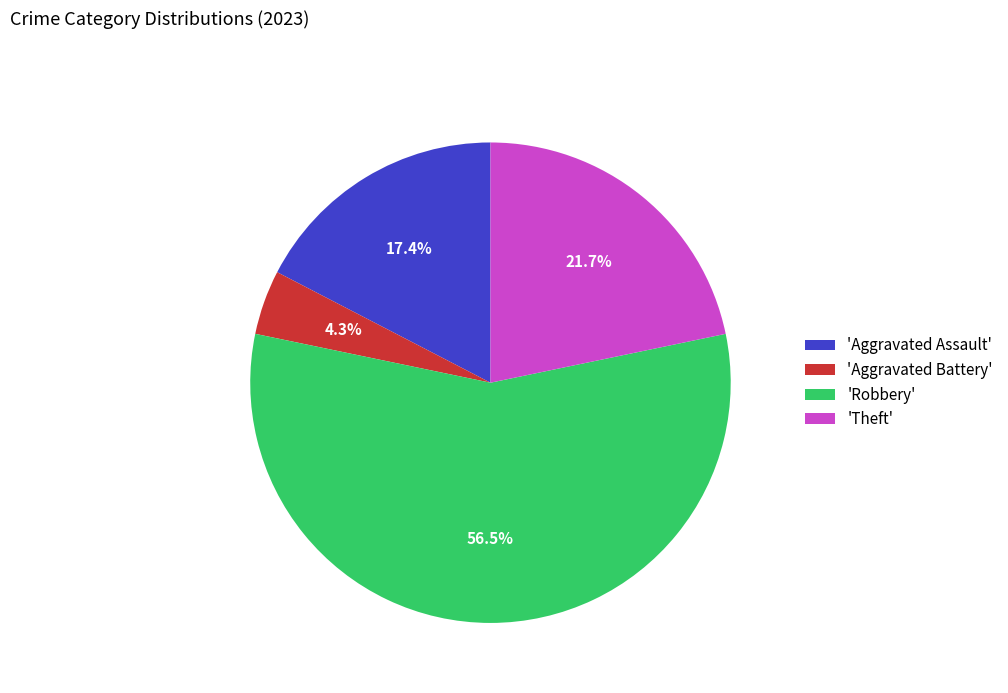

Count the number of slices in the pie.

4